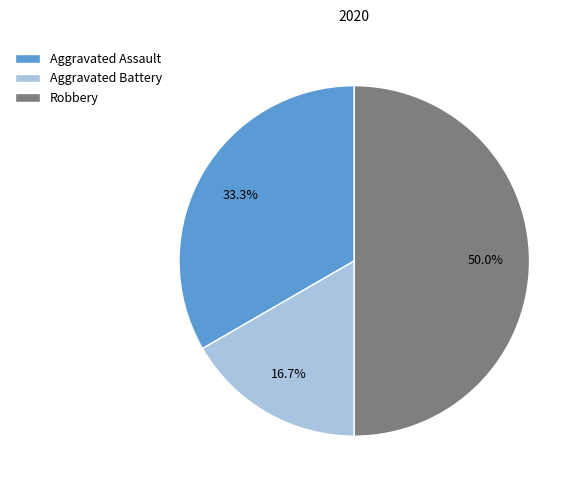

What percentage do Aggravated Battery and Robbery together represent?

66.7%